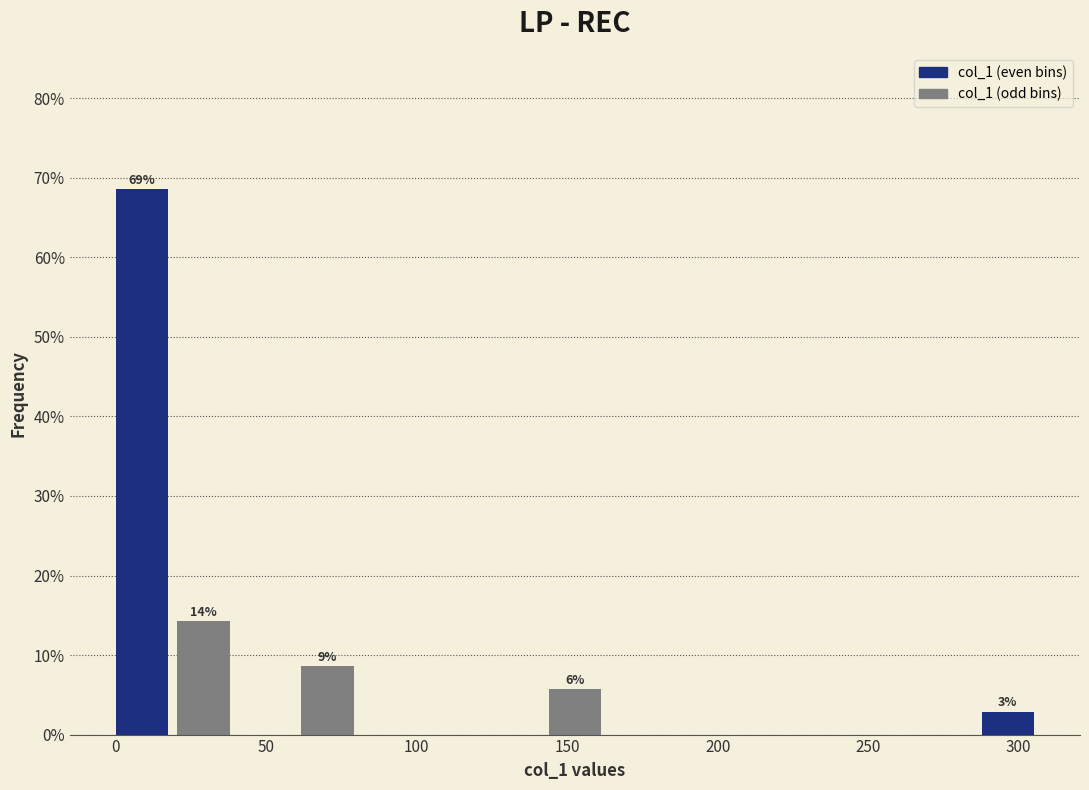

Which range on the x-axis has the tallest bar?

0 to 20